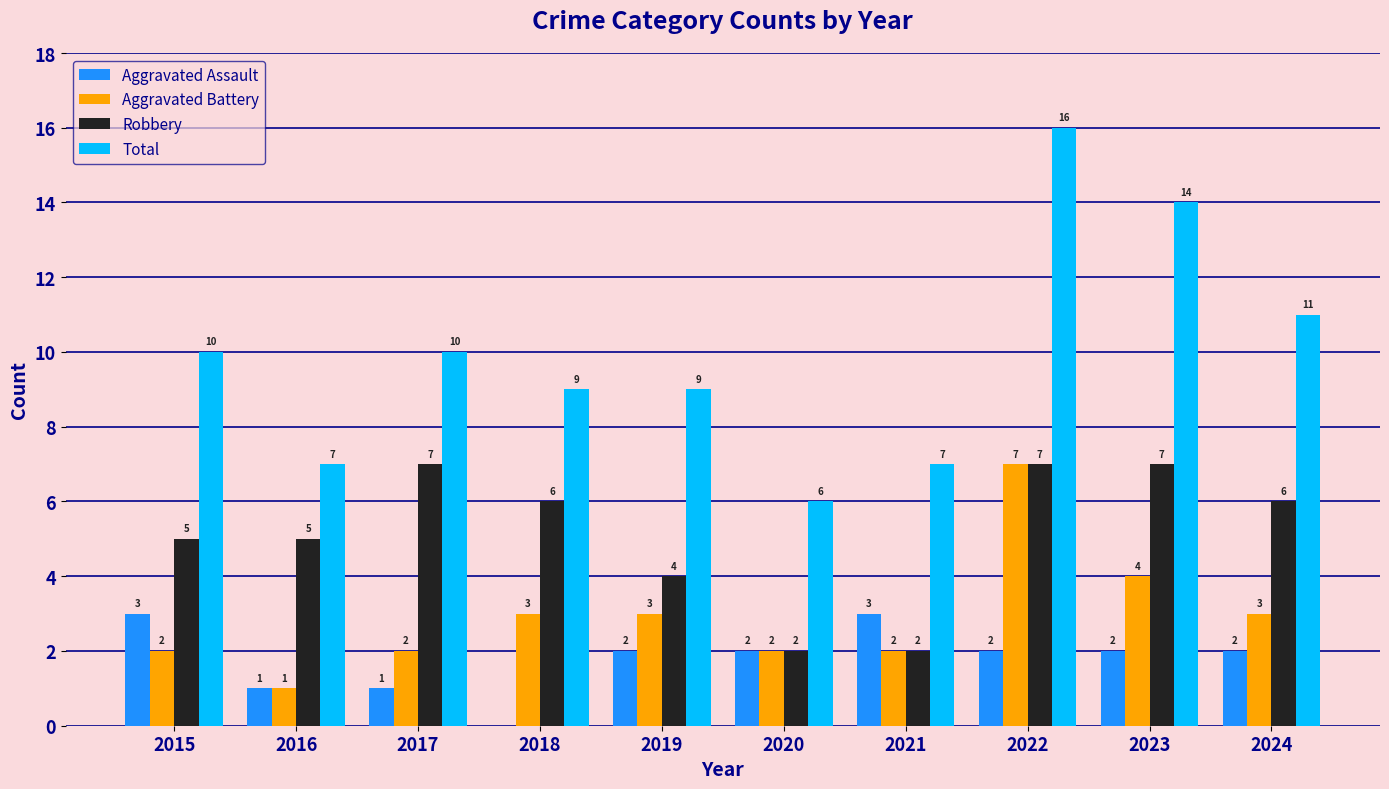

How many Total values are between 7 and 11?

7